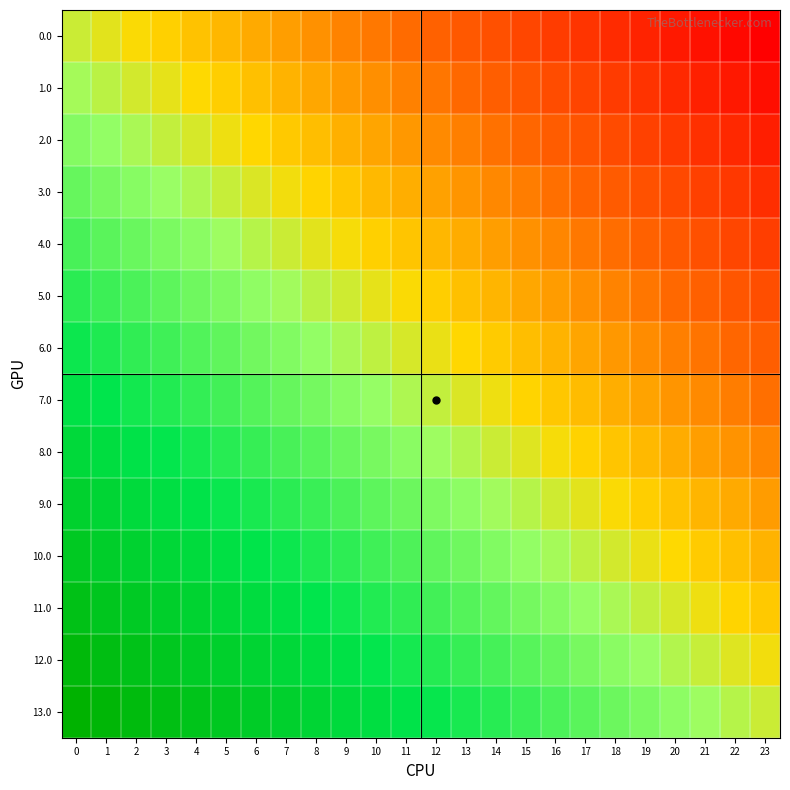

Rank the series at 15 from highest to lowest value.

13.0, 12.0, 11.0, 10.0, 9.0, 8.0, 7.0, 6.0, 5.0, 4.0, 3.0, 2.0, 1.0, 0.0